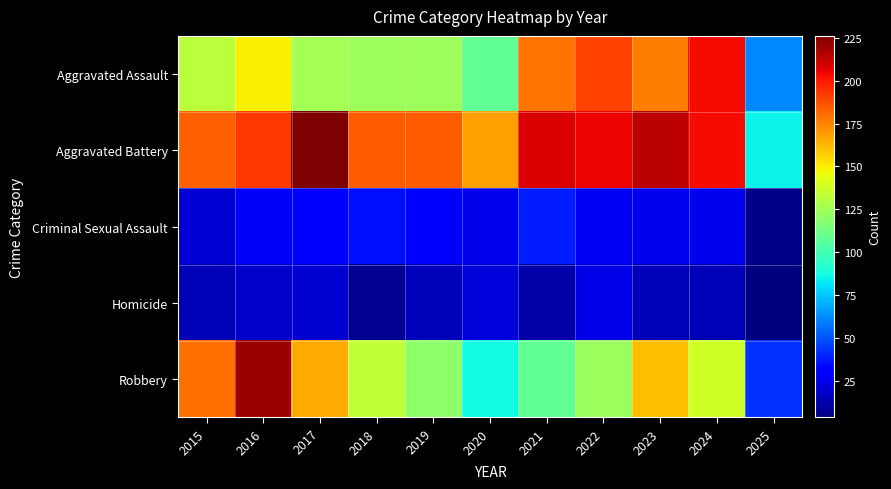

At which category is the sum across all series the highest?

2016